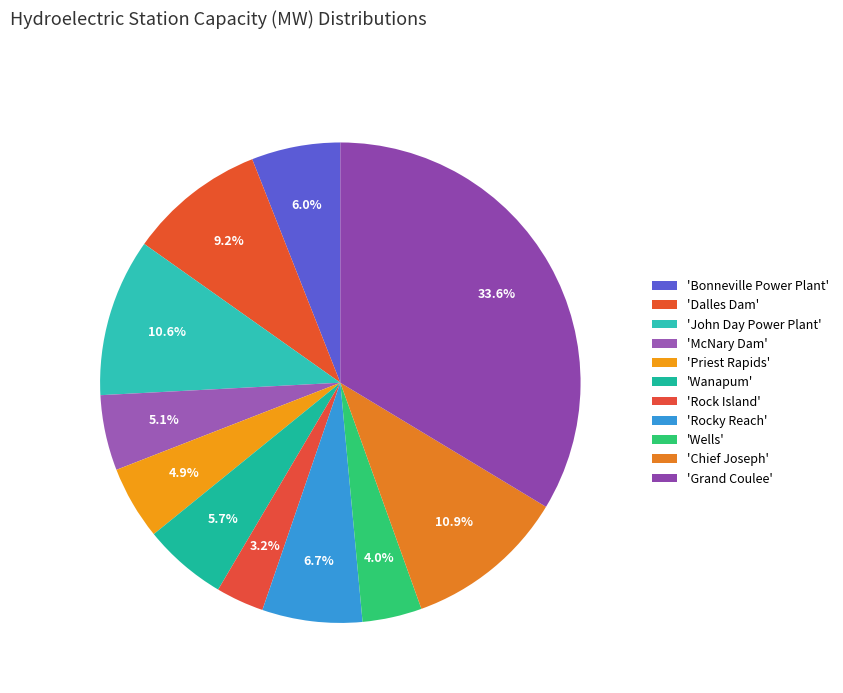

Is there a majority slice in this chart?

No